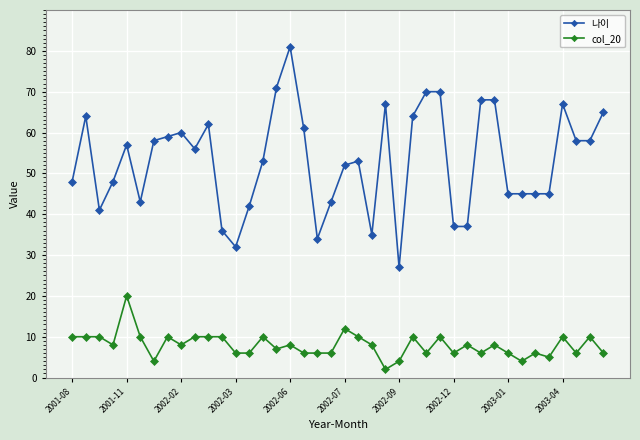

What is the greatest value displayed?

81